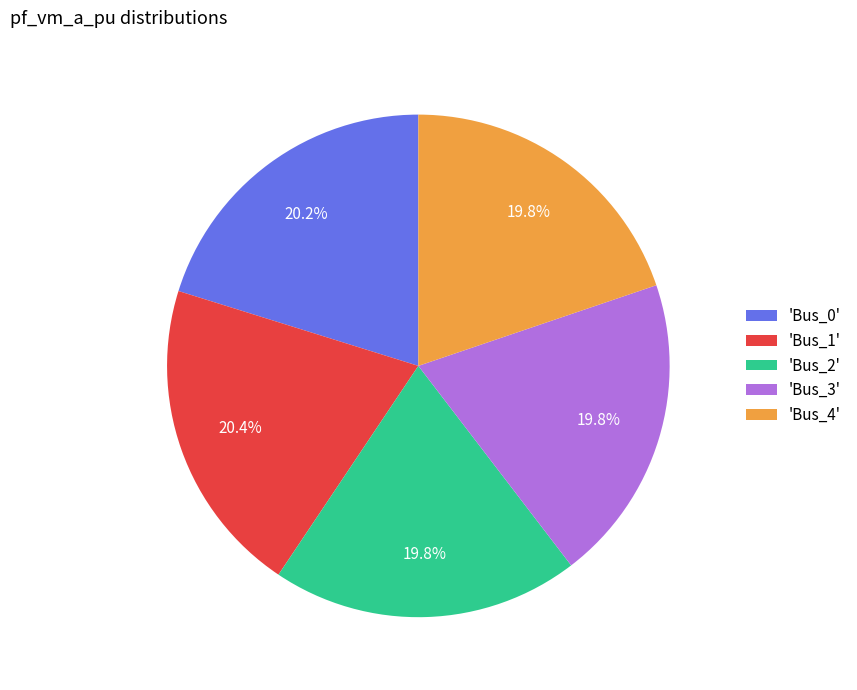

What portion of the pie excludes 'Bus_4'?

80.2%